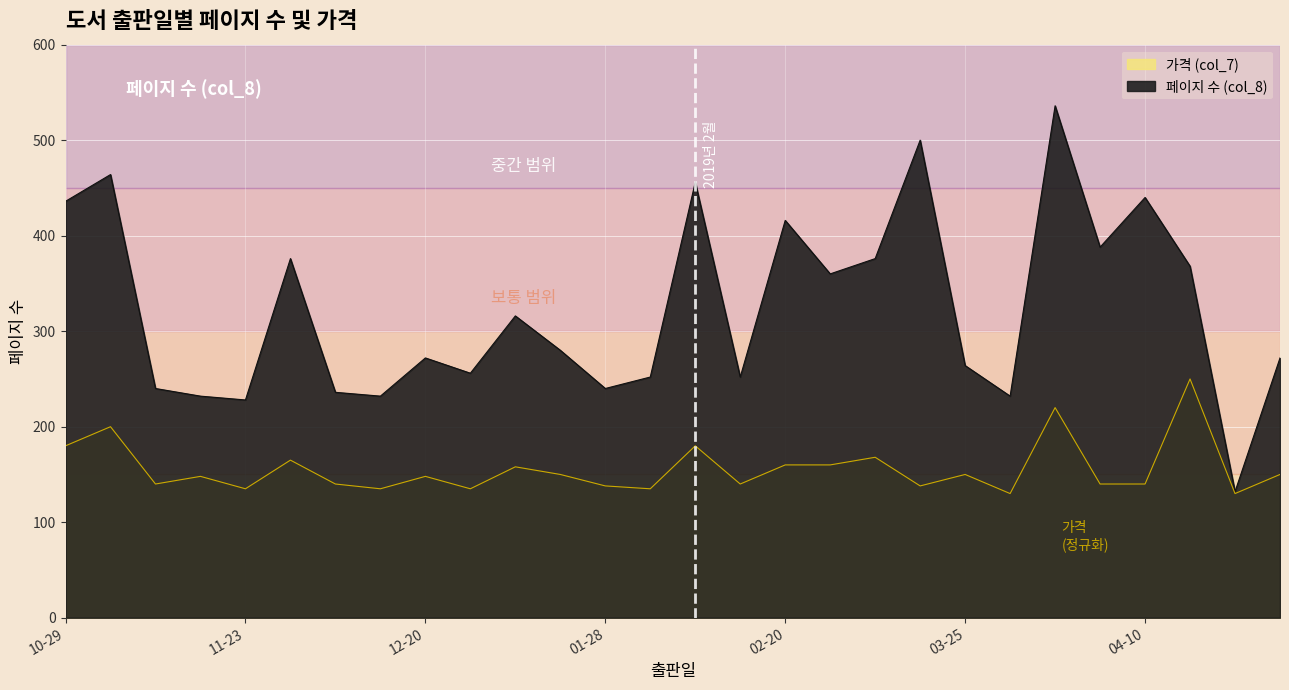

How many interior local valleys does the 페이지 수 (col_8) series have?

9